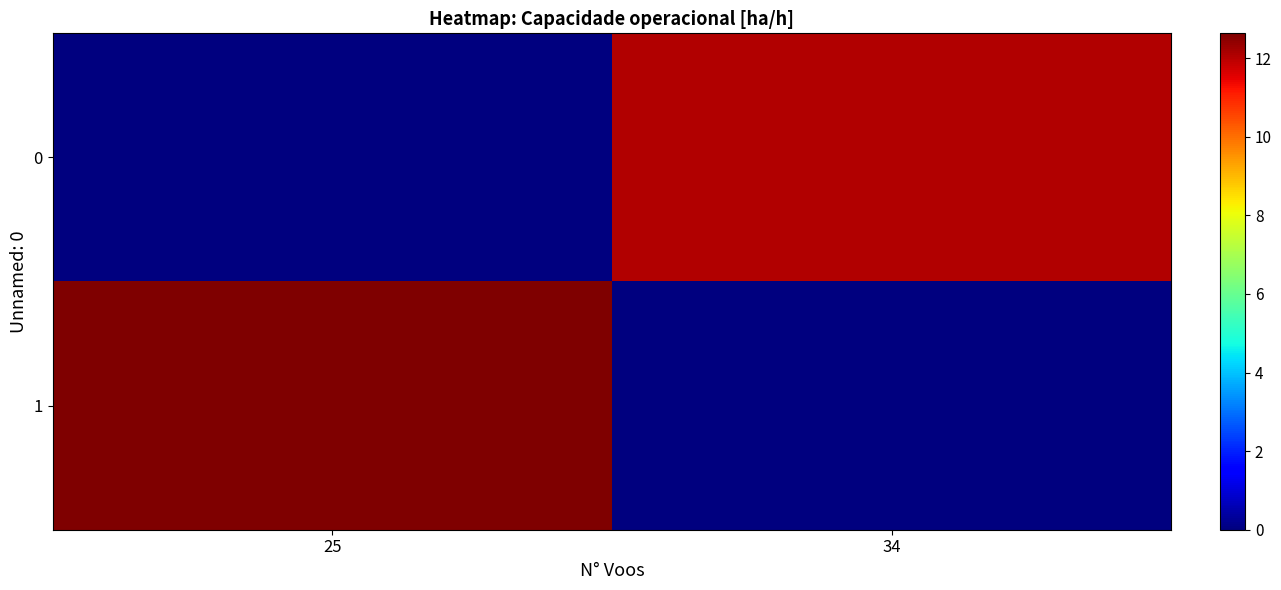

Rank the series by their average value, from lowest to highest.

0, 1